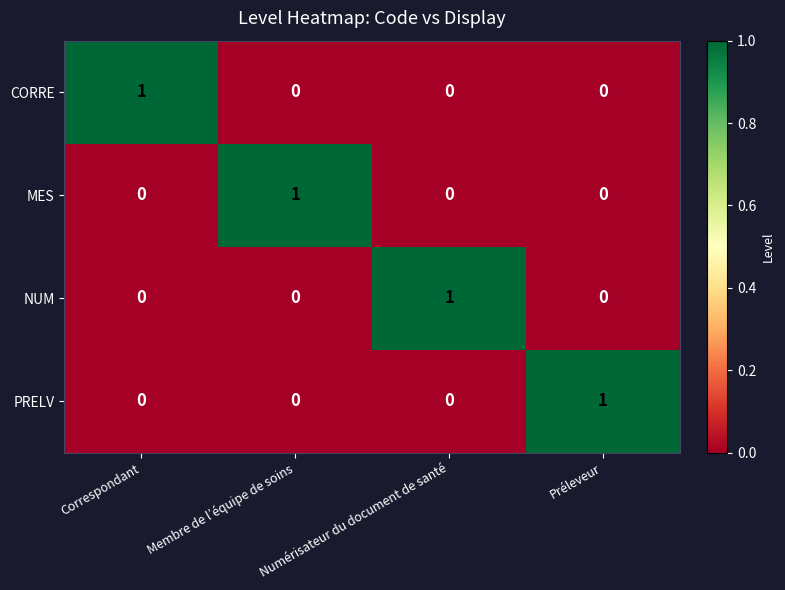

At how many categories does at least one series exceed 0?

4